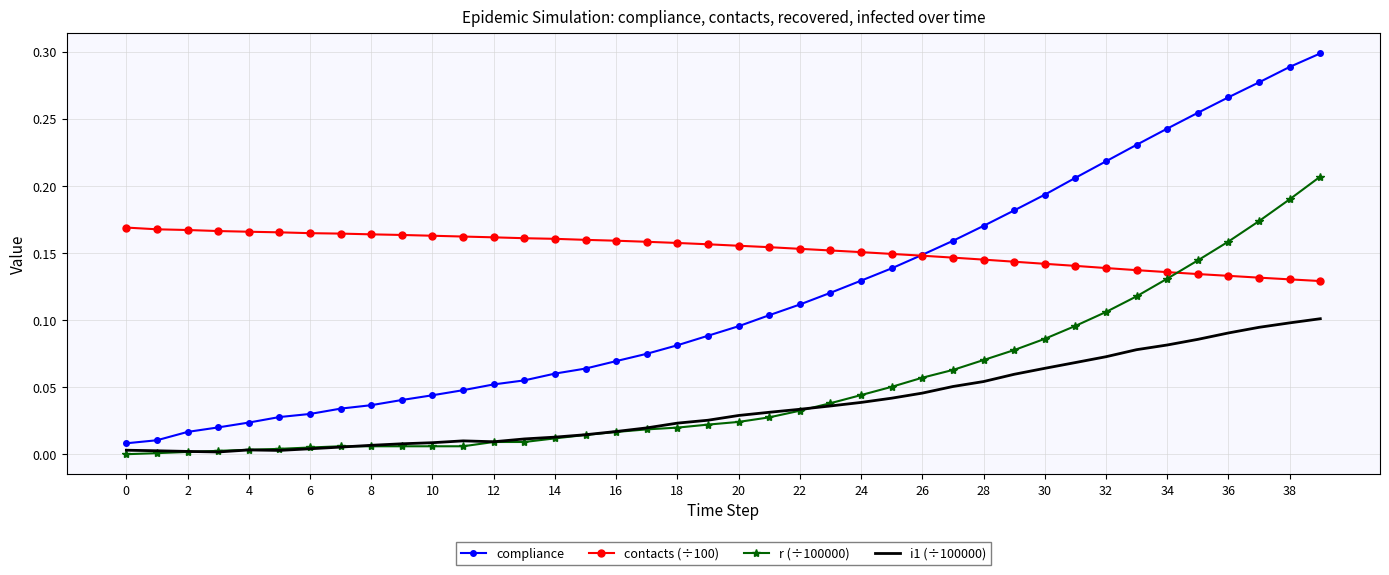

Which series has the largest total across all categories?

contacts (÷100)